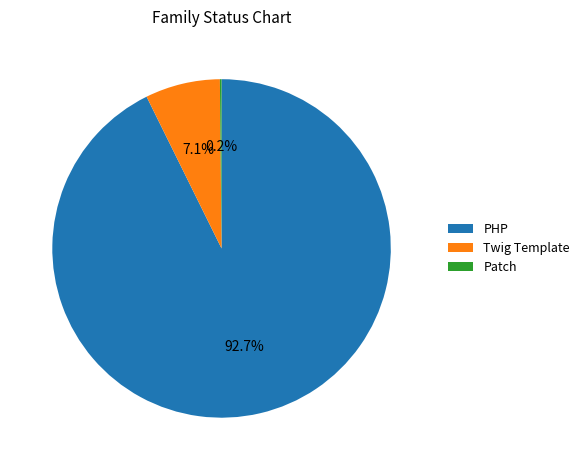

Is there any slice that represents more than half of the pie?

Yes